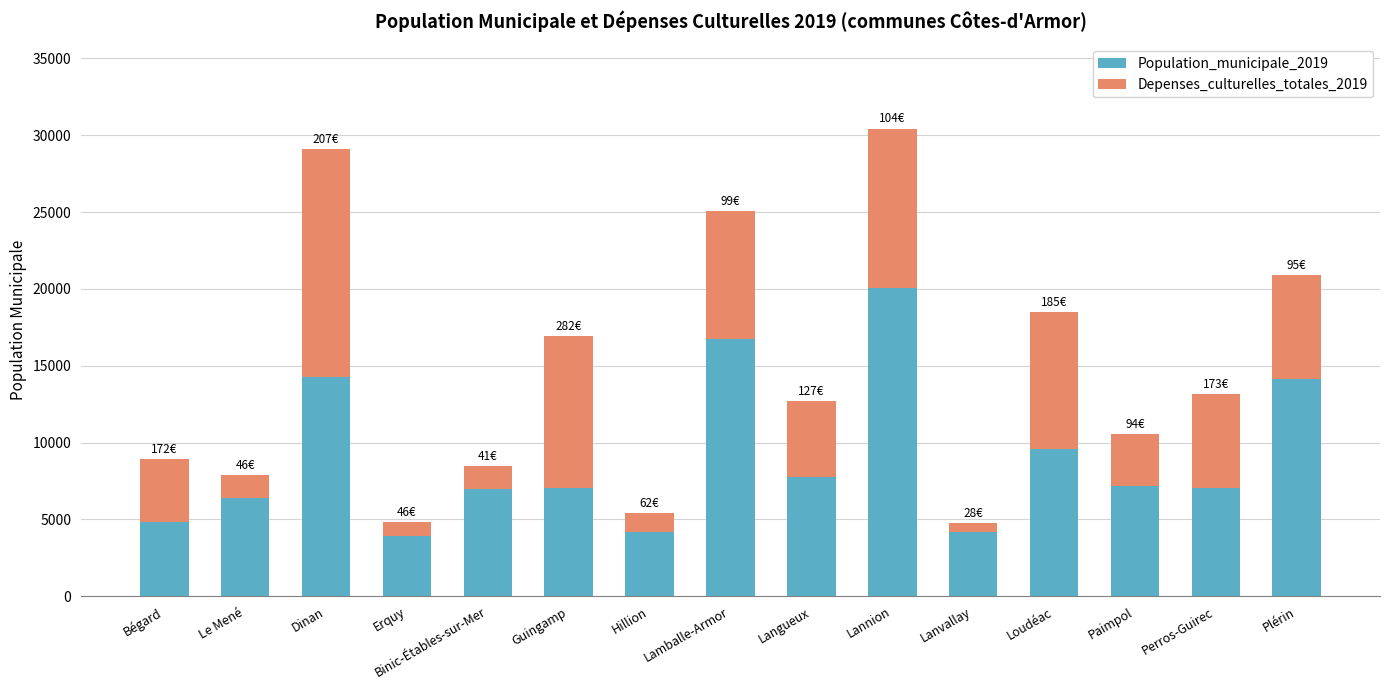

What is the total value across all series at Lanvallay?

4781